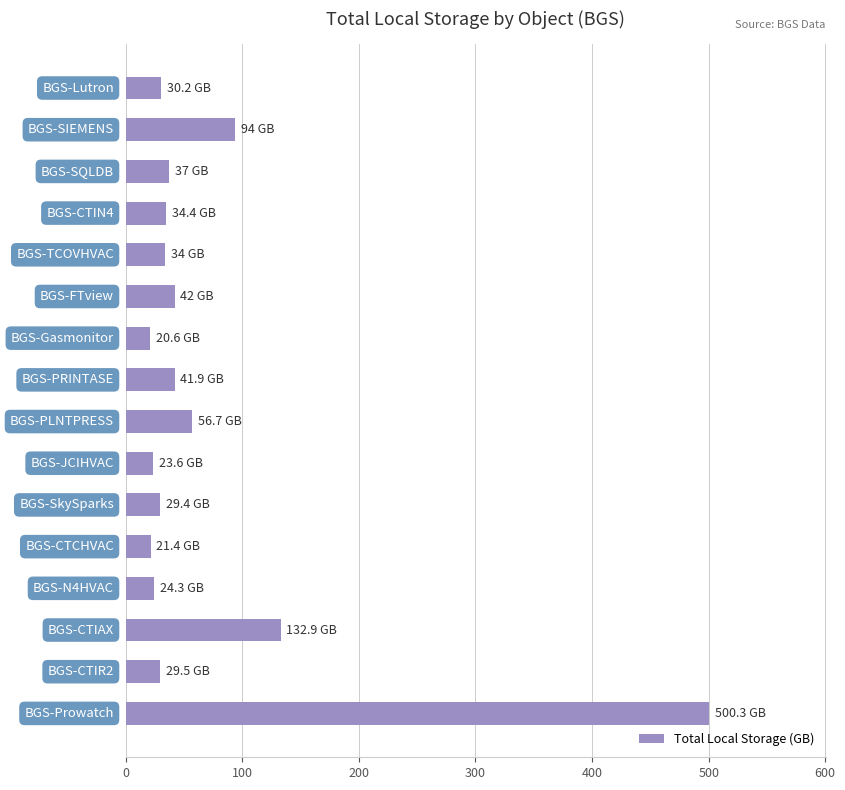

What is the difference between the maximum and second lowest values?

478.9